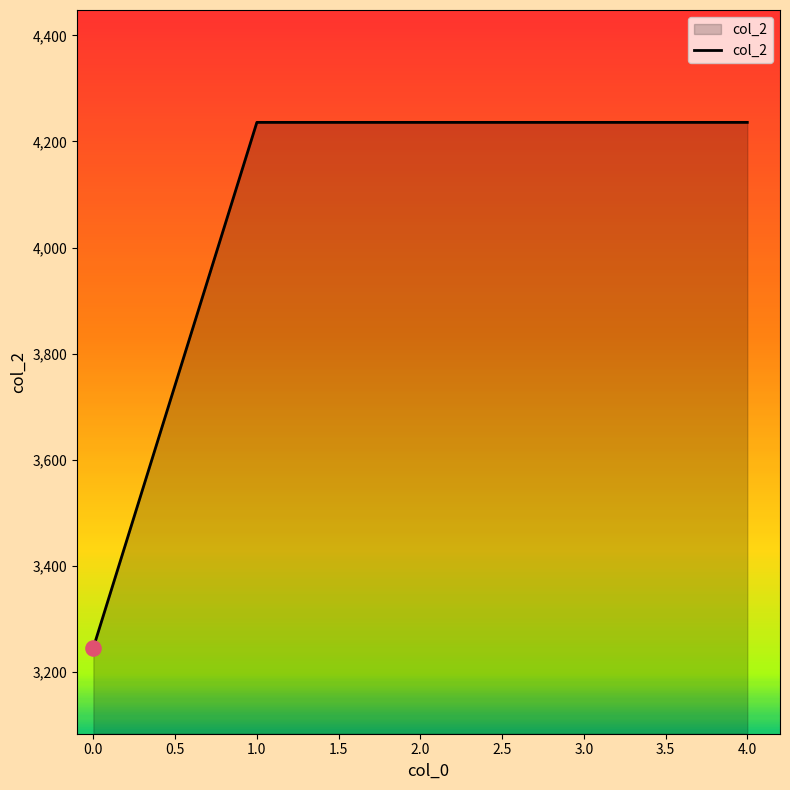

Approximately how many times larger is the value at 0.0 compared to 2.0?

0.8